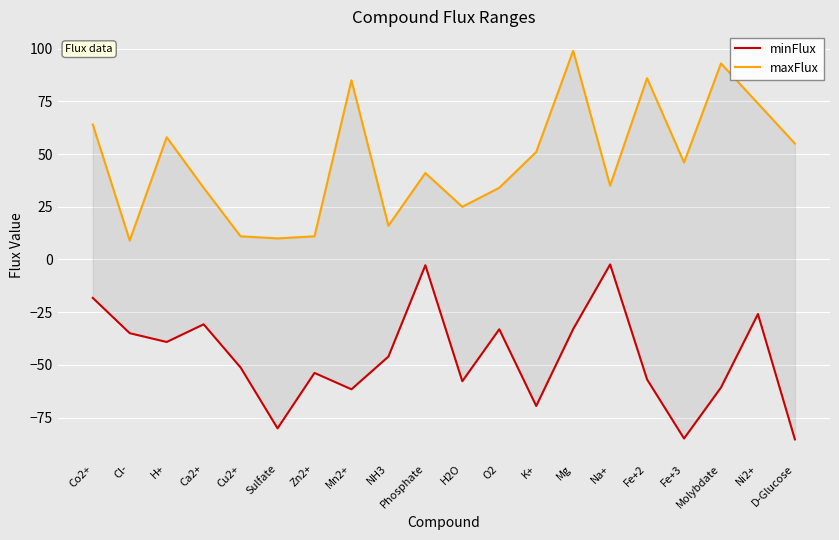

Is it true that minFlux equals -25.9 at Ni2+?

True